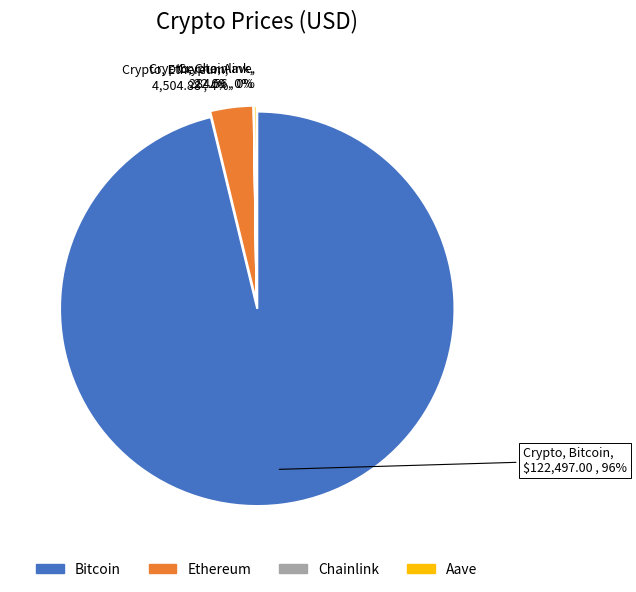

How many slices are in this pie chart?

4